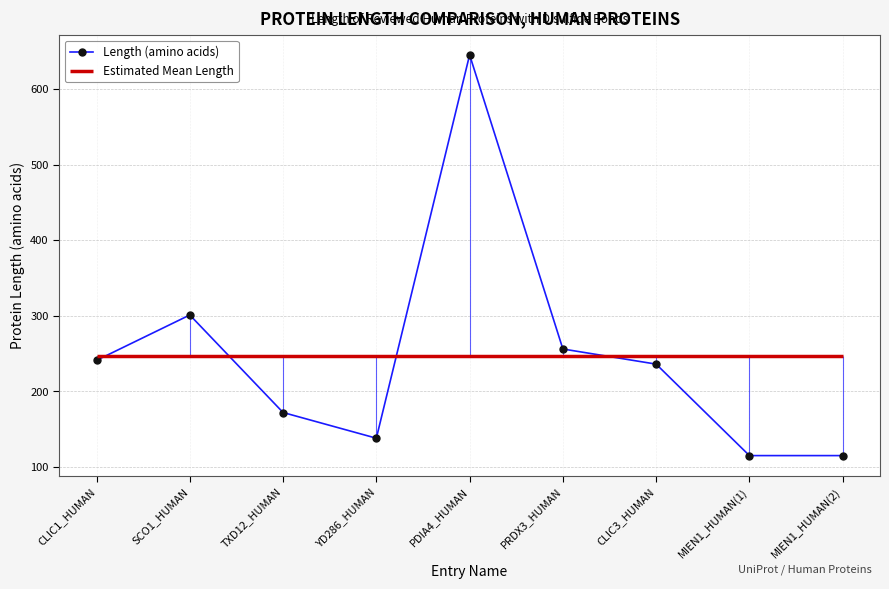

How many lines are shown in the chart?

1